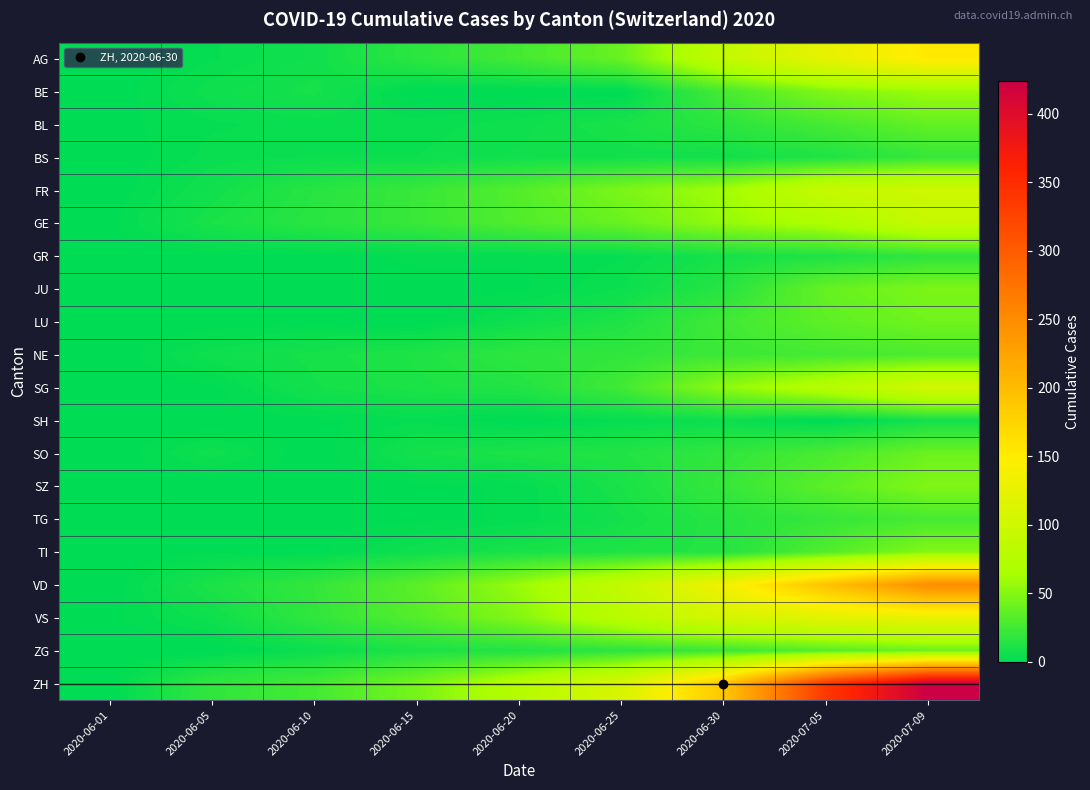

Reading left to right, what are all the values shown in this chart?

AG: 2020-06-01=0	2020-06-05=3	2020-06-10=7	2020-06-15=17	2020-06-20=26	2020-06-25=40	2020-06-30=88	2020-07-05=125	2020-07-09=153
BE: 2020-06-01=0	2020-06-05=6	2020-06-10=9	2020-06-15=0	2020-06-20=0	2020-06-25=0	2020-06-30=27	2020-07-05=49	2020-07-09=59
BL: 2020-06-01=1	2020-06-05=3	2020-06-10=4	2020-06-15=4	2020-06-20=6	2020-06-25=10	2020-06-30=17	2020-07-05=27	2020-07-09=38
BS: 2020-06-01=0	2020-06-05=4	2020-06-10=5	2020-06-15=5	2020-06-20=7	2020-06-25=7	2020-06-30=7	2020-07-05=12	2020-07-09=21
FR: 2020-06-01=0	2020-06-05=7	2020-06-10=15	2020-06-15=22	2020-06-20=32	2020-06-25=47	2020-06-30=61	2020-07-05=92	2020-07-09=100
GE: 2020-06-01=1	2020-06-05=10	2020-06-10=16	2020-06-15=22	2020-06-20=31	2020-06-25=40	2020-06-30=56	2020-07-05=69	2020-07-09=92
GR: 2020-06-01=0	2020-06-05=1	2020-06-10=1	2020-06-15=2	2020-06-20=2	2020-06-25=3	2020-06-30=9	2020-07-05=12	2020-07-09=18
JU: 2020-06-01=0	2020-06-05=0	2020-06-10=0	2020-06-15=1	2020-06-20=1	2020-06-25=5	2020-06-30=15	2020-07-05=39	2020-07-09=47
LU: 2020-06-01=0	2020-06-05=0	2020-06-10=1	2020-06-15=0	2020-06-20=6	2020-06-25=12	2020-06-30=25	2020-07-05=36	2020-07-09=43
NE: 2020-06-01=0	2020-06-05=6	2020-06-10=9	2020-06-15=12	2020-06-20=18	2020-06-25=19	2020-06-30=23	2020-07-05=26	2020-07-09=29
SG: 2020-06-01=0	2020-06-05=1	2020-06-10=8	2020-06-15=11	2020-06-20=13	2020-06-25=25	2020-06-30=54	2020-07-05=76	2020-07-09=104
SH: 2020-06-01=0	2020-06-05=0	2020-06-10=1	2020-06-15=3	2020-06-20=0	2020-06-25=3	2020-06-30=5	2020-07-05=0	2020-07-09=8
SO: 2020-06-01=0	2020-06-05=6	2020-06-10=0	2020-06-15=8	2020-06-20=11	2020-06-25=13	2020-06-30=19	2020-07-05=28	2020-07-09=41
SZ: 2020-06-01=0	2020-06-05=0	2020-06-10=0	2020-06-15=1	2020-06-20=2	2020-06-25=10	2020-06-30=21	2020-07-05=35	2020-07-09=49
TG: 2020-06-01=0	2020-06-05=0	2020-06-10=1	2020-06-15=1	2020-06-20=2	2020-06-25=8	2020-06-30=15	2020-07-05=21	2020-07-09=27
TI: 2020-06-01=0	2020-06-05=1	2020-06-10=1	2020-06-15=6	2020-06-20=10	2020-06-25=12	2020-06-30=14	2020-07-05=31	2020-07-09=50
VD: 2020-06-01=0	2020-06-05=11	2020-06-10=20	2020-06-15=35	2020-06-20=58	2020-06-25=89	2020-06-30=137	2020-07-05=194	2020-07-09=250
VS: 2020-06-01=1	2020-06-05=6	2020-06-10=19	2020-06-15=32	2020-06-20=50	2020-06-25=80	2020-06-30=105	2020-07-05=120	2020-07-09=128
ZG: 2020-06-01=0	2020-06-05=0	2020-06-10=5	2020-06-15=11	2020-06-20=13	2020-06-25=17	2020-06-30=23	2020-07-05=33	2020-07-09=41
ZH: 2020-06-01=0	2020-06-05=19	2020-06-10=26	2020-06-15=45	2020-06-20=75	2020-06-25=110	2020-06-30=189	2020-07-05=337	2020-07-09=424